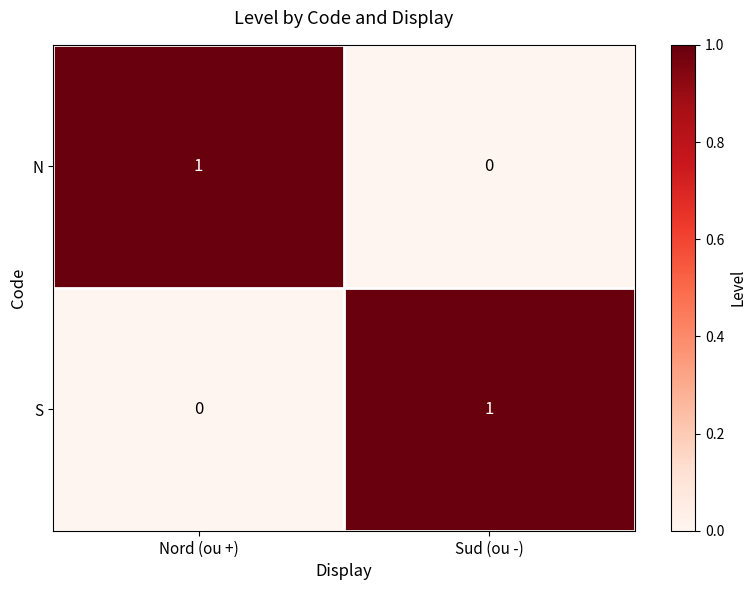

The value of S at Nord (ou +) is -1. True or false?

False